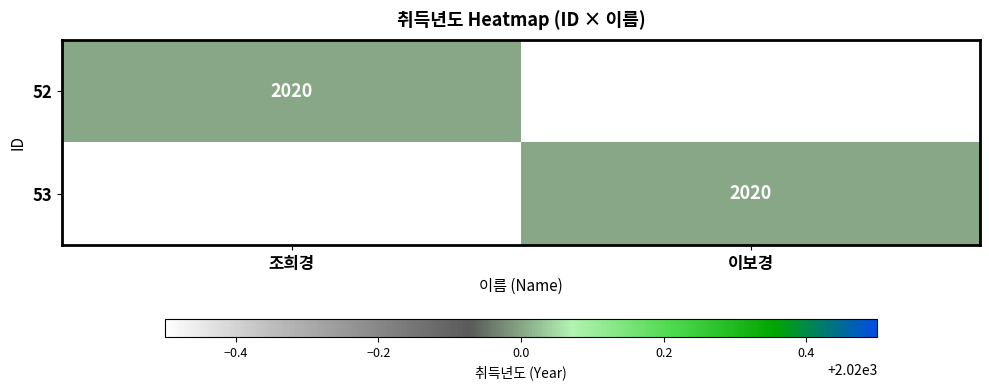

At which category is the sum across all series the highest?

조희경